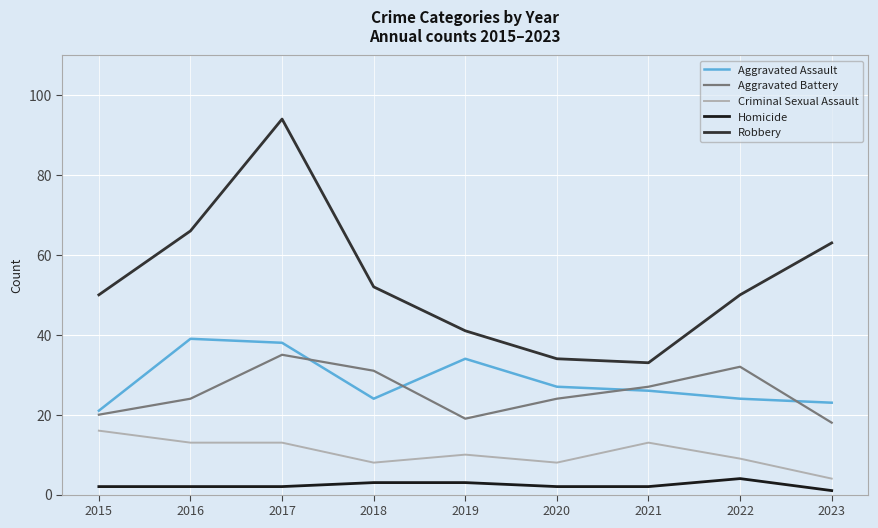

Does the chart have visible grid lines?

Yes